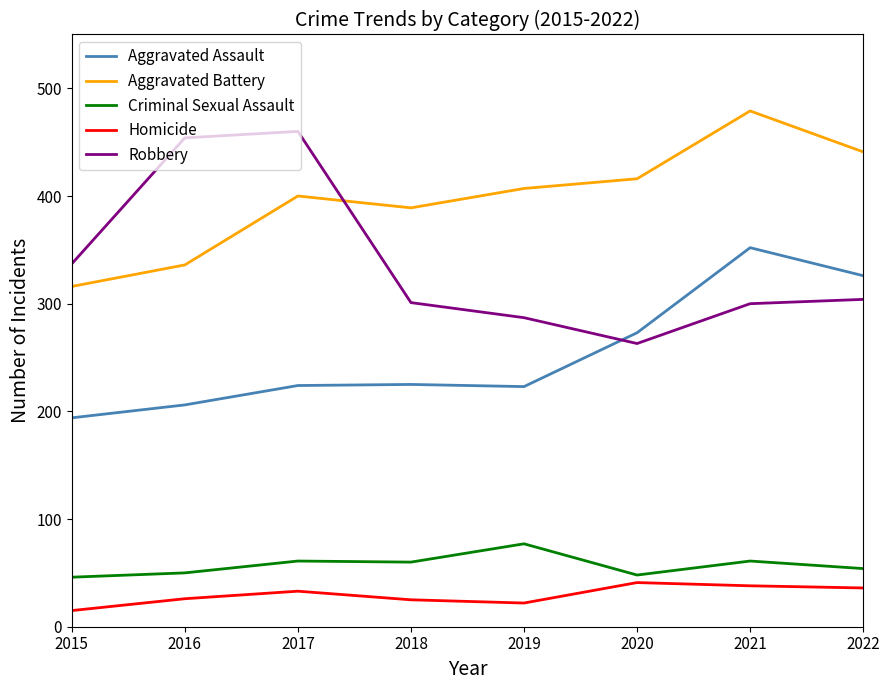

True or false: Aggravated Battery and Homicide cross at least once.

False